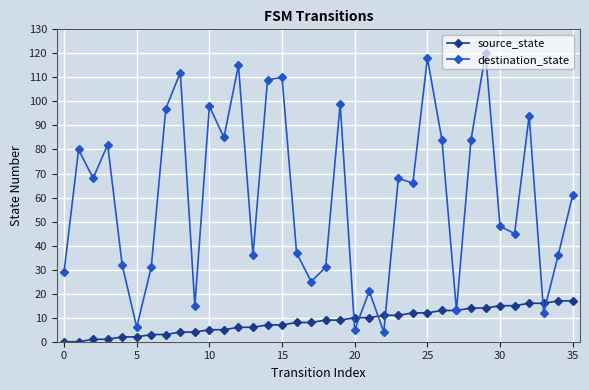

What is the maximum value for source_state?

17